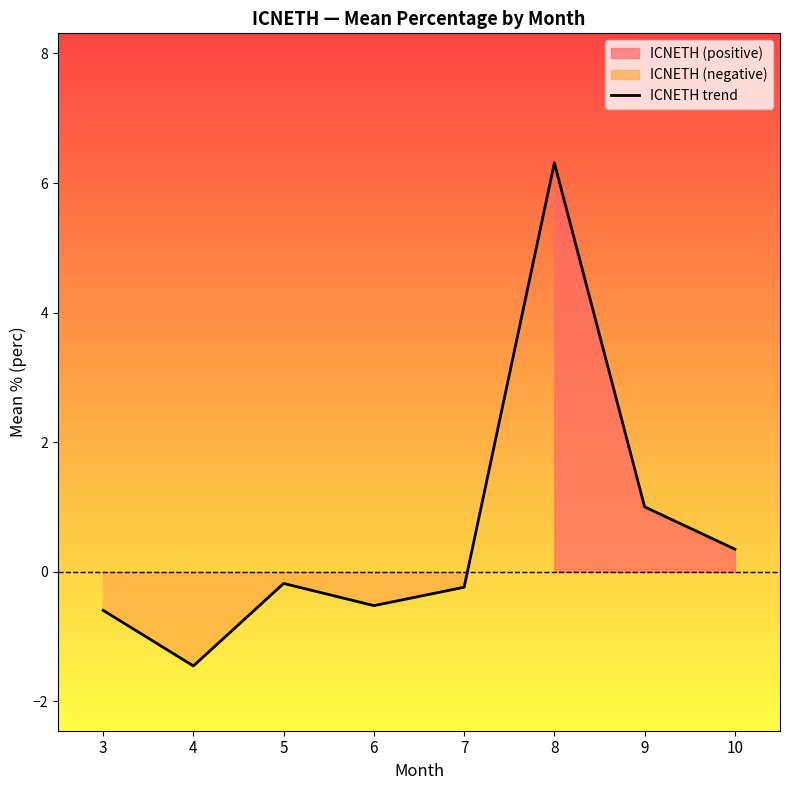

How many values are below 0?

5